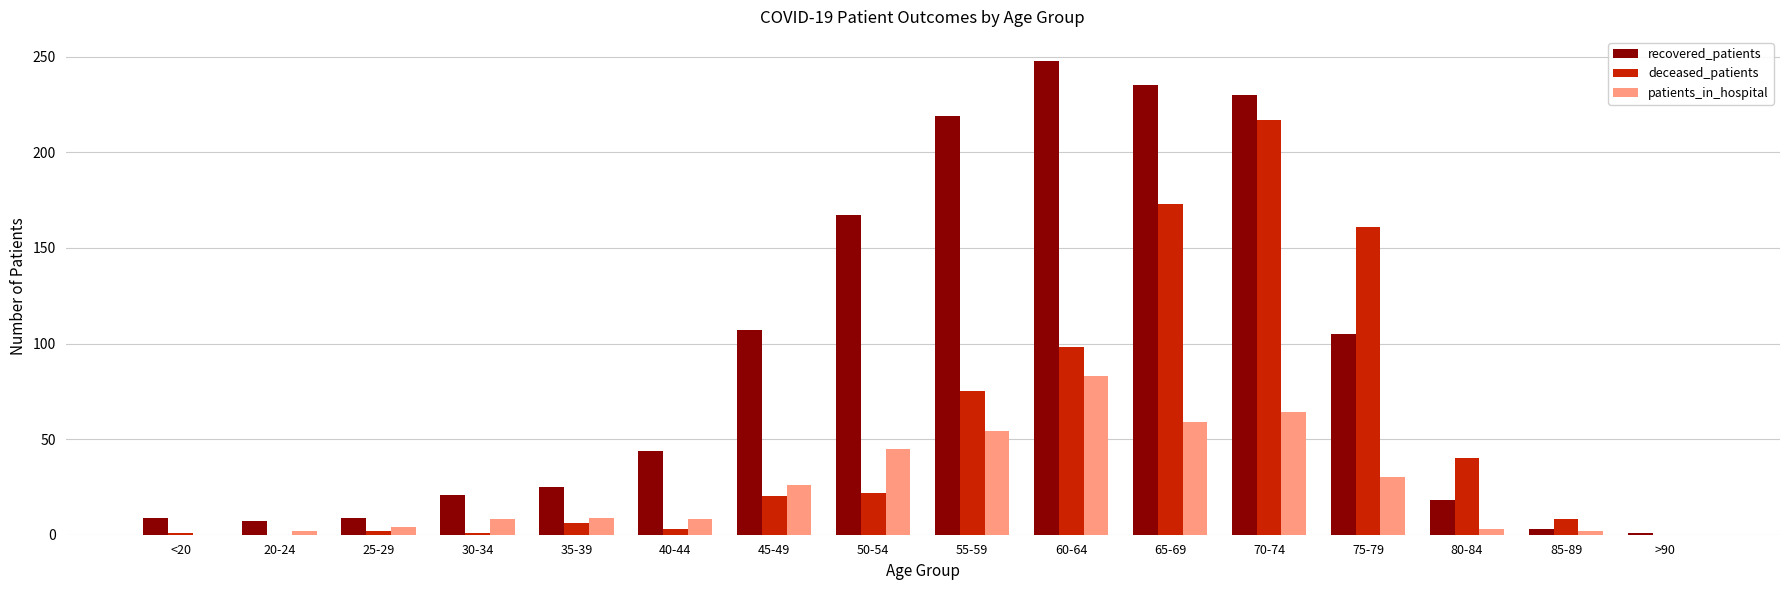

Which series has the largest total across all categories?

recovered_patients